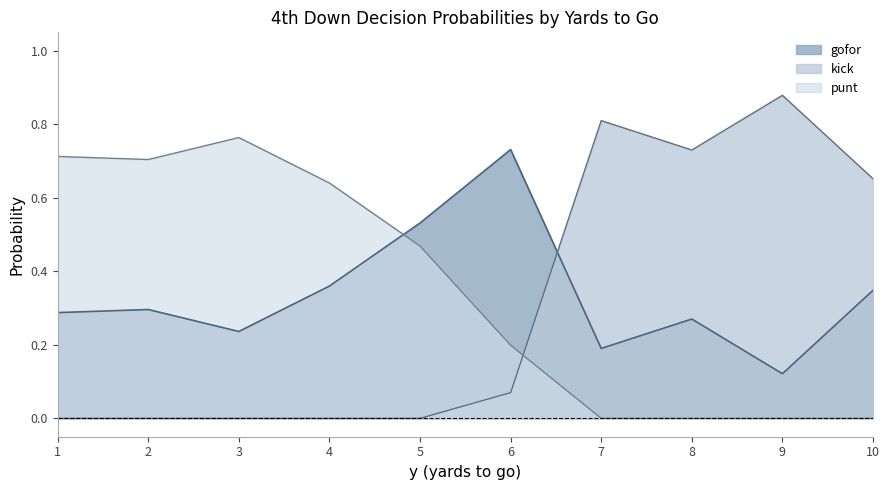

At which label does punt reach its peak?

3